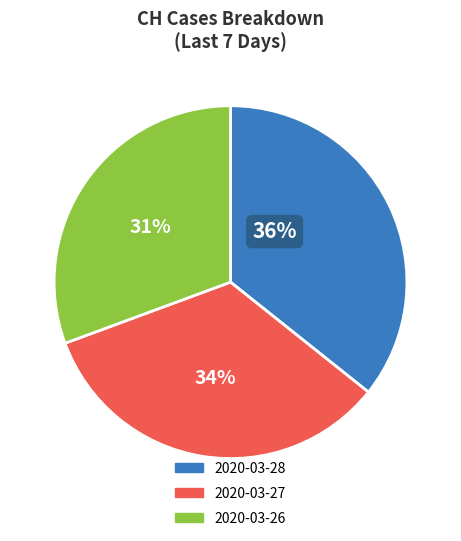

To the nearest percent, what is the difference between the largest and smallest slice percentages?

5%